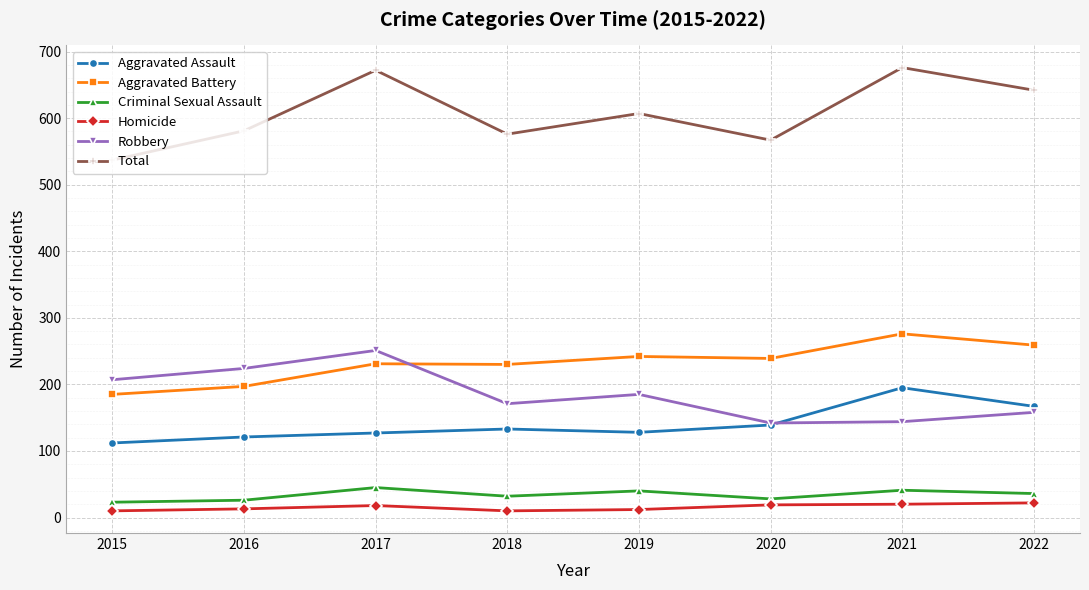

Which series has the largest total across all categories?

Total